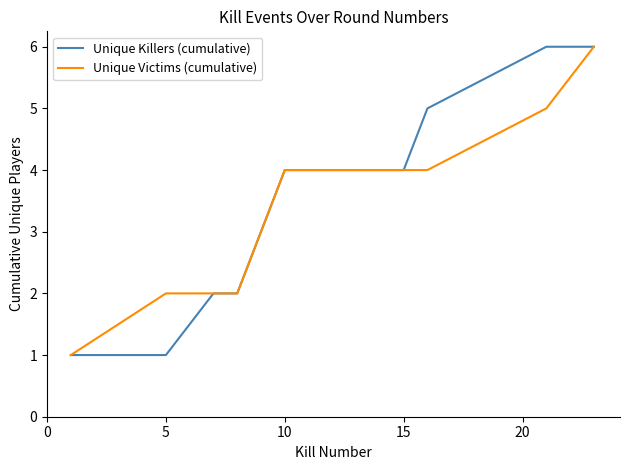

What is the maximum value for Unique Killers (cumulative)?

6